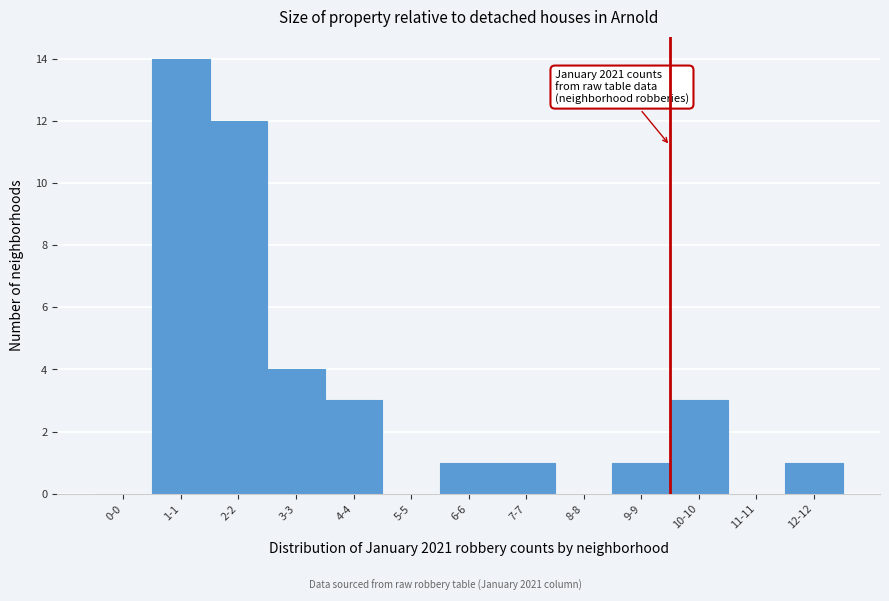

Reading left to right, transcribe all the data shown in this chart.

0-0=0	1-1=14	2-2=12	3-3=4	4-4=3	5-5=0	6-6=1	7-7=1	8-8=0	9-9=1	10-10=3	11-11=0	12-12=1